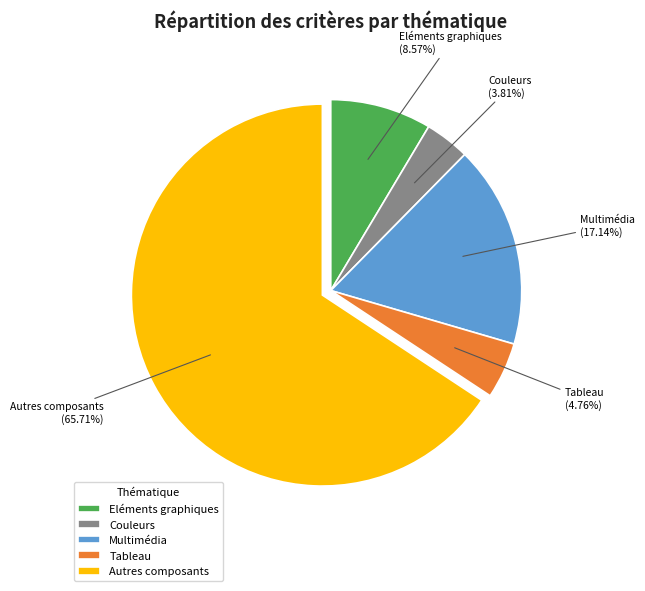

What is the smallest slice in the pie chart?

Couleurs